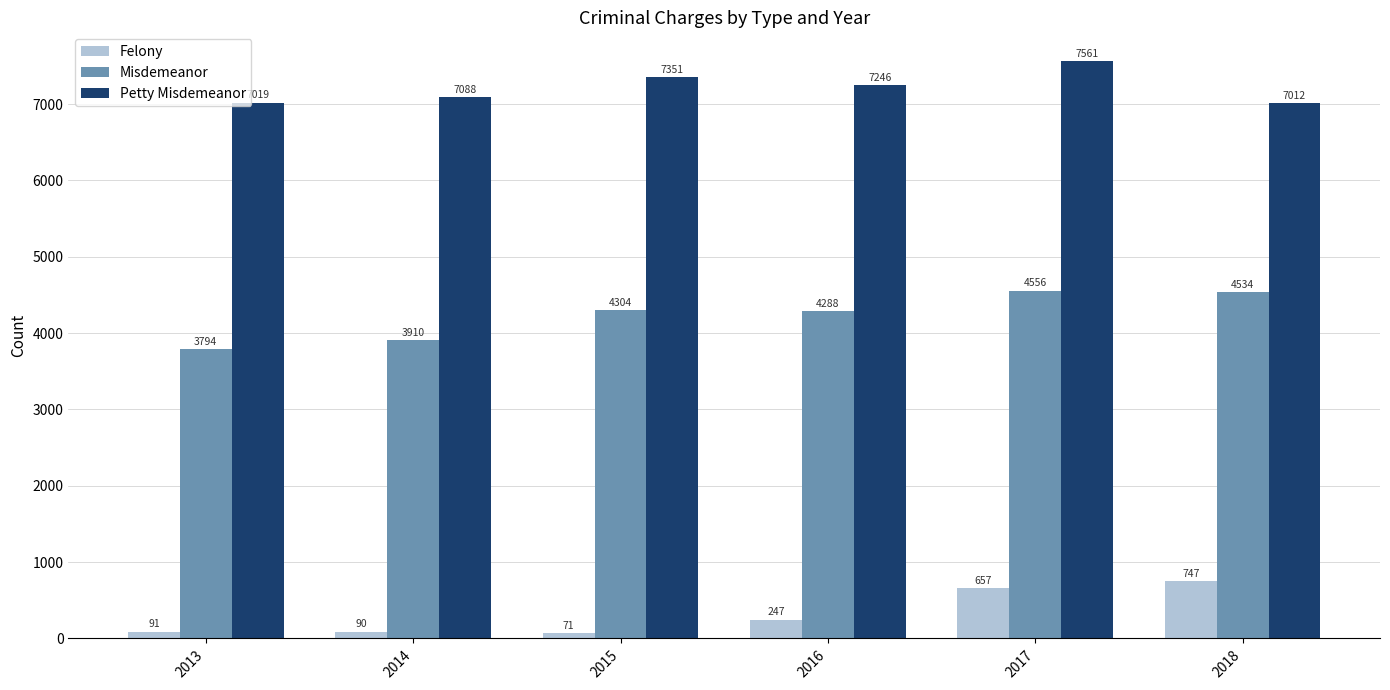

What is the sum of the Petty Misdemeanor values at 2013 and 2018?

14031